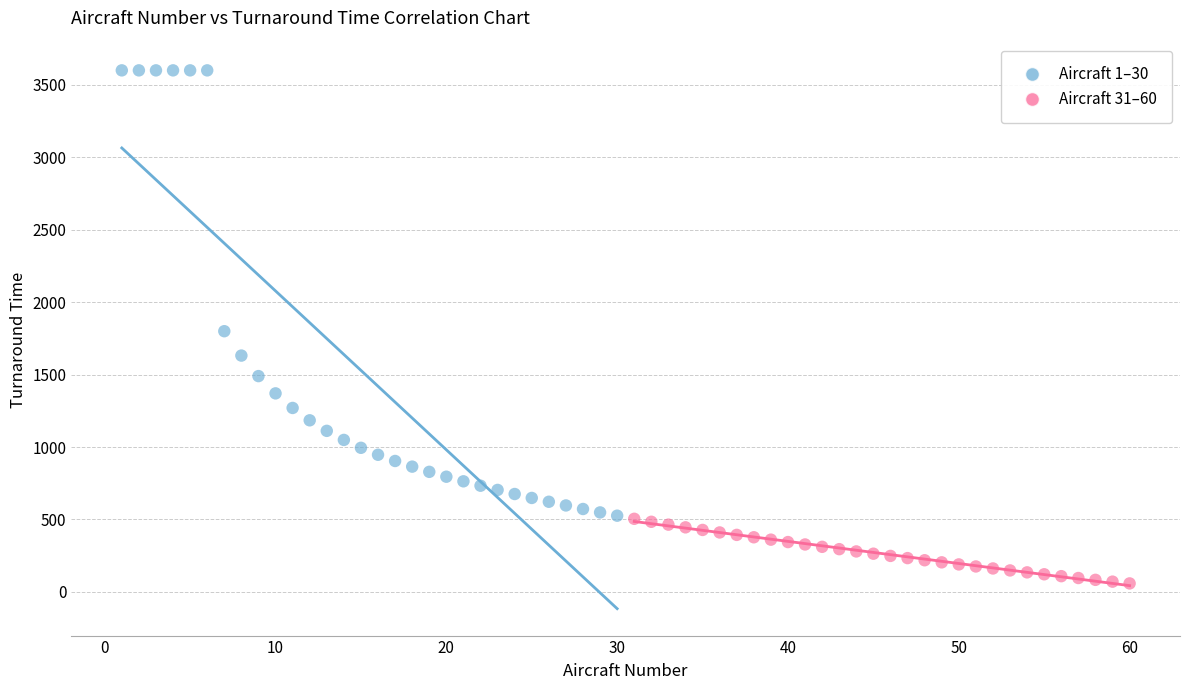

Which series has the largest Y range (max minus min)?

Aircraft 1–30